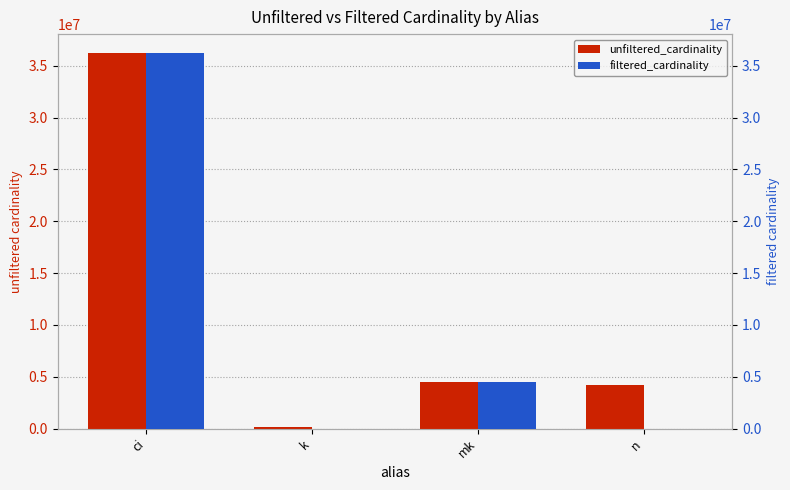

How many bars are there in total?

8